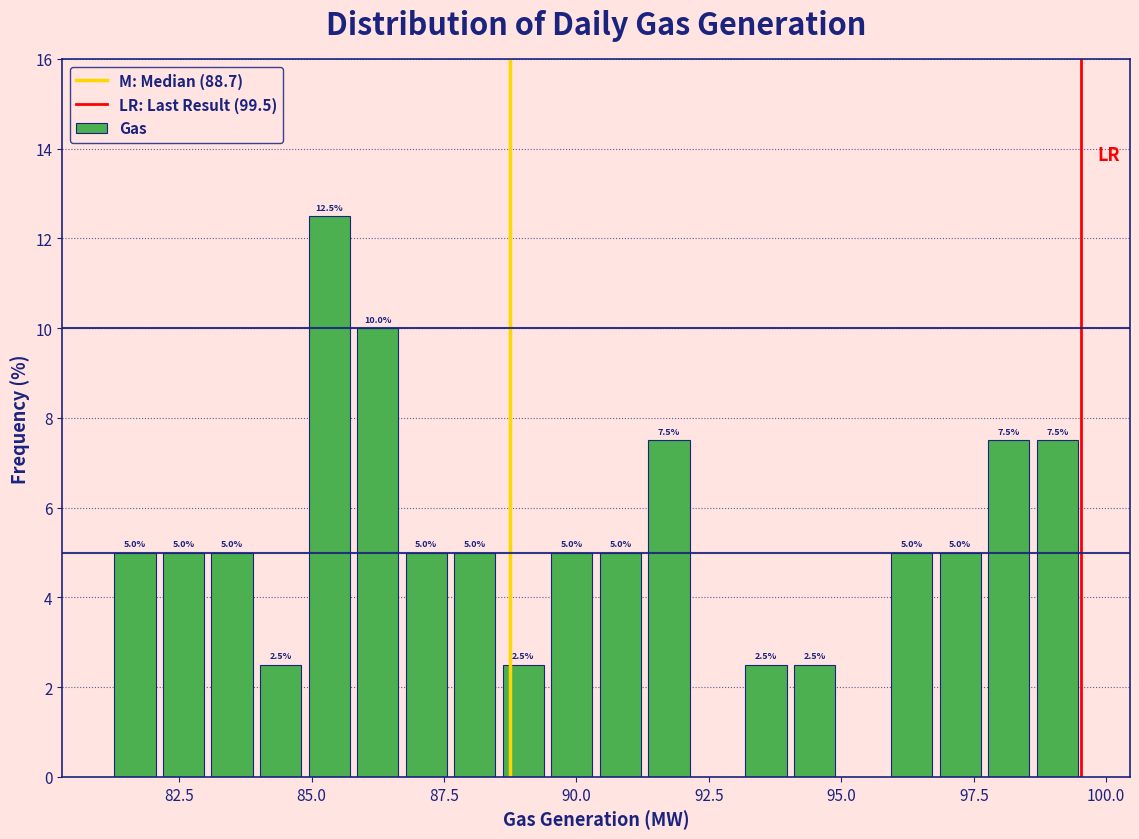

Around what value on the x-axis is the tallest bar? Give the approximate position of its centre, as read against the axis.

85.5